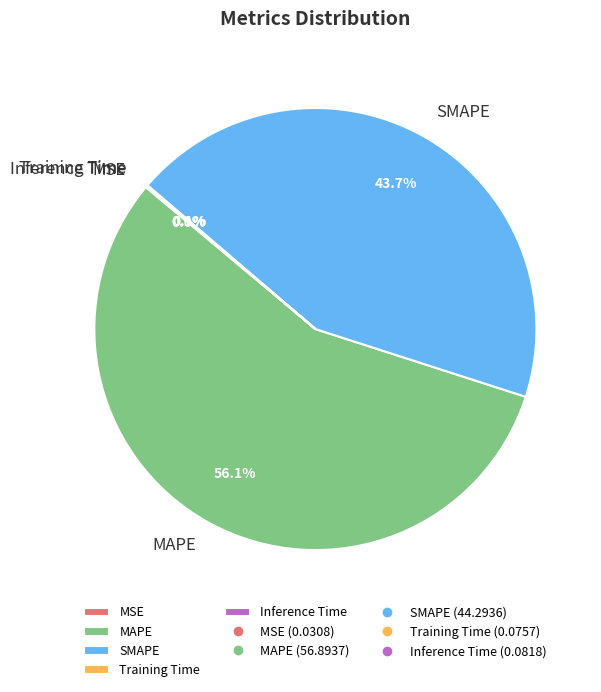

Does MAPE represent more than half of the total?

Yes